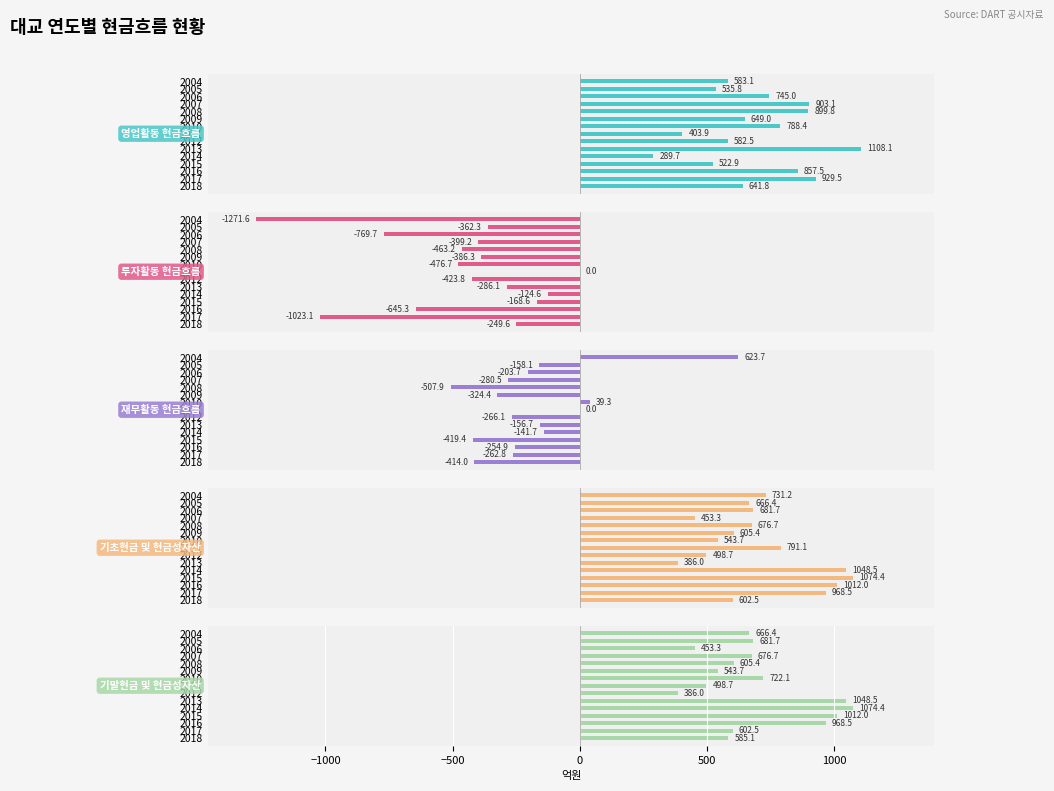

How many negative values does the 재무활동 현금흐름 series have?

12